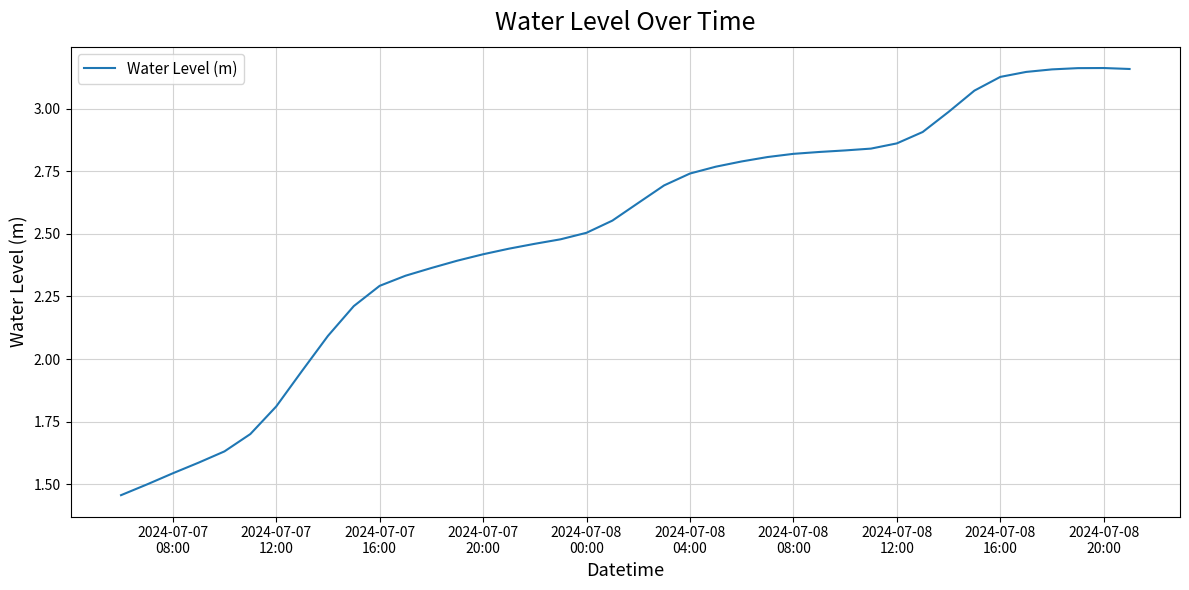

What is the difference between the maximum and minimum values?

1.7